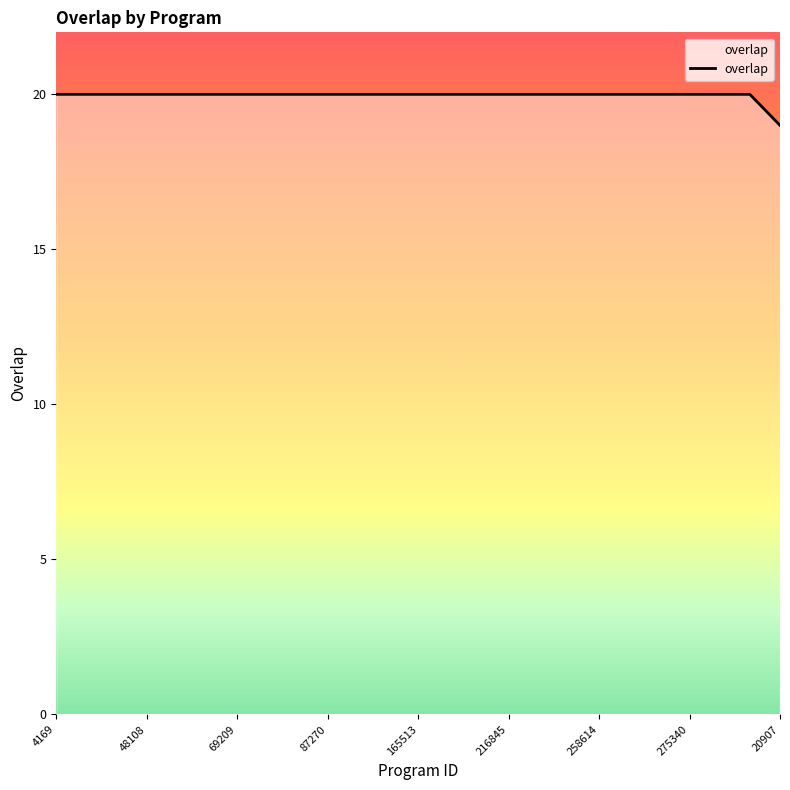

What is the maximum value shown in the chart?

20